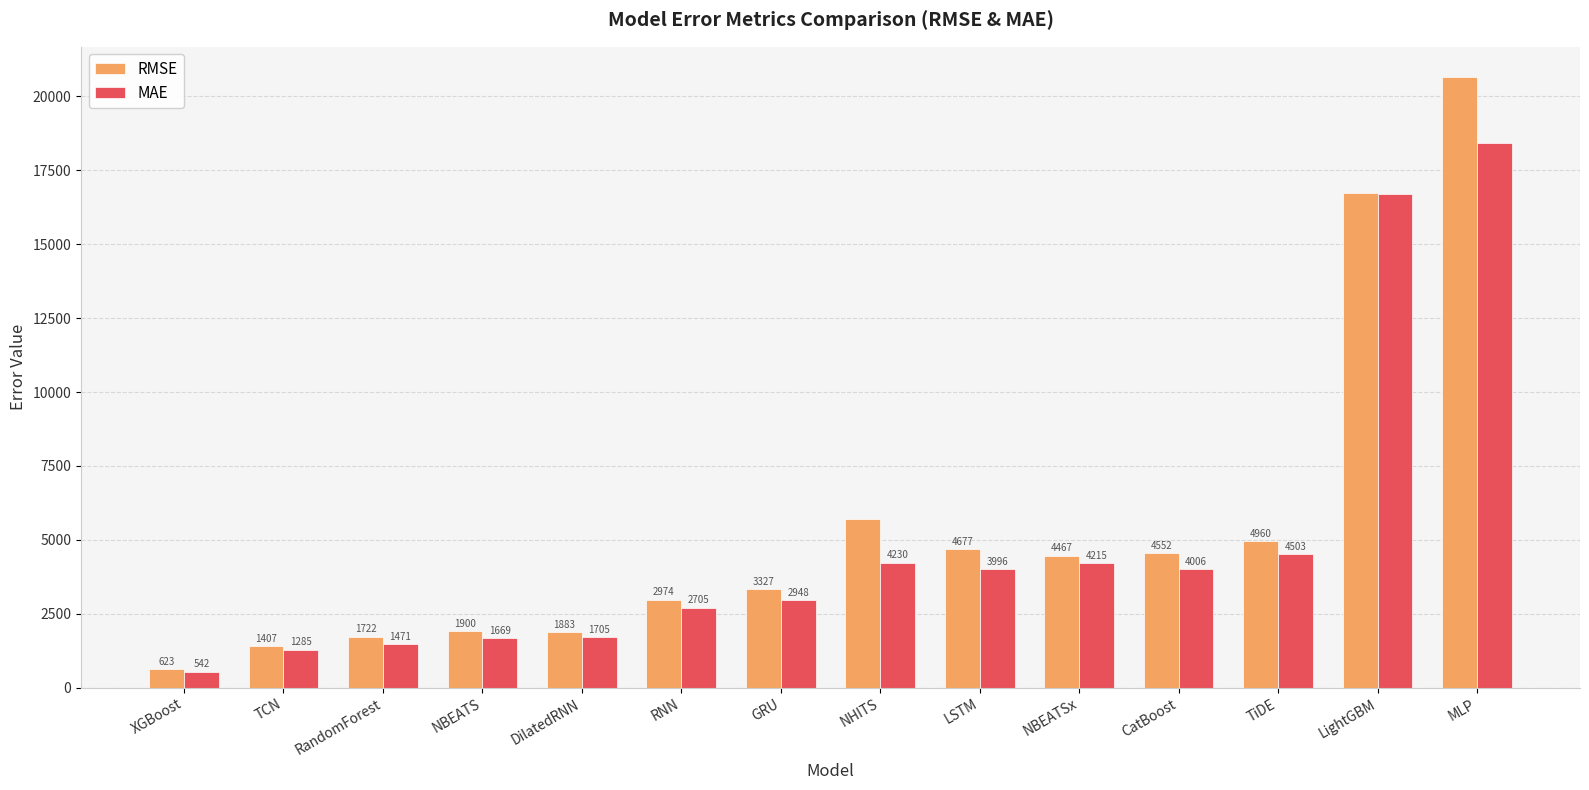

How many groups of bars are there?

14